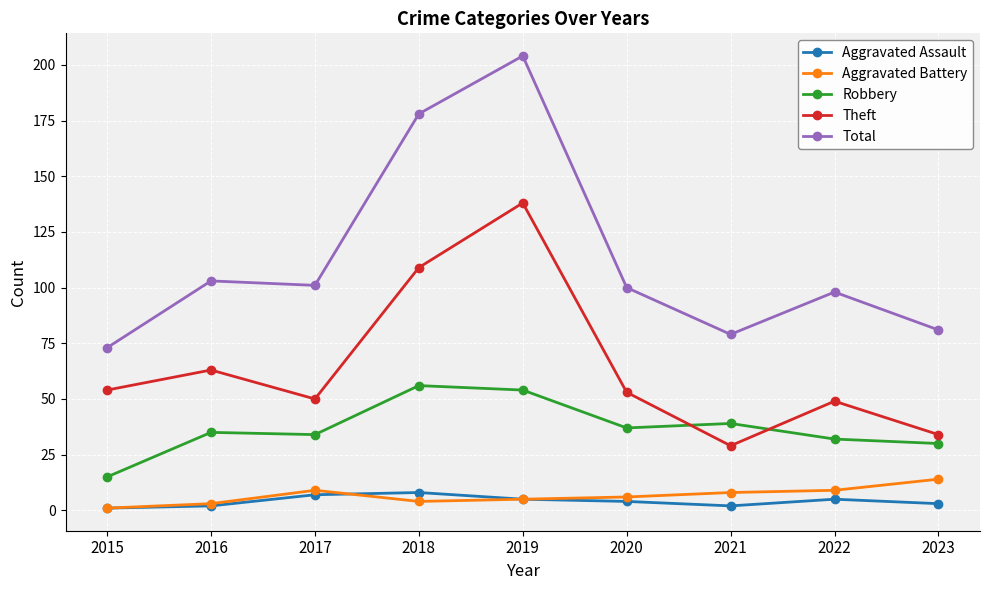

What is the difference between the highest and lowest values at 2017?

94